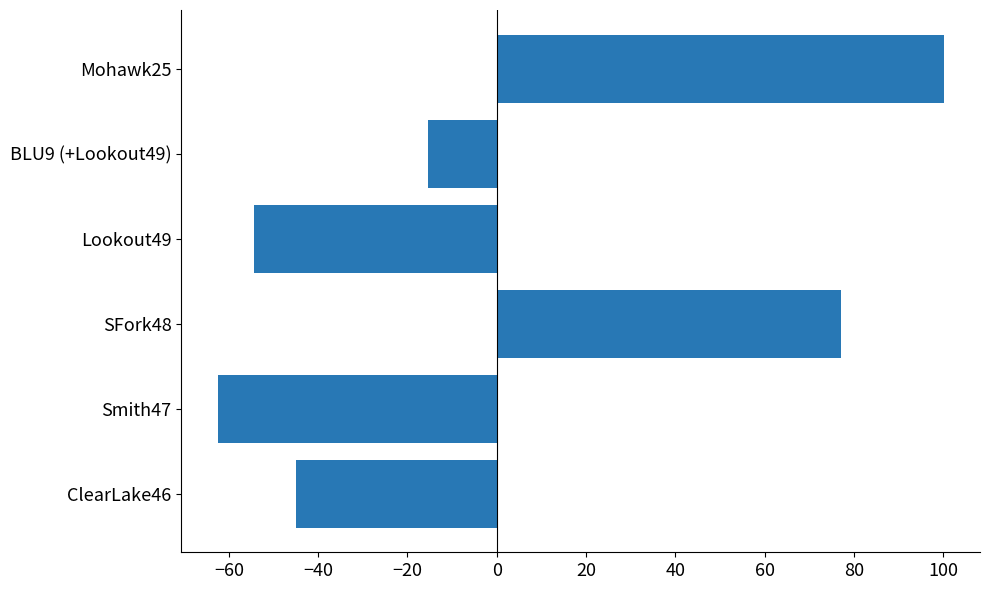

At which category does the chart reach its minimum across all series?

Smith47